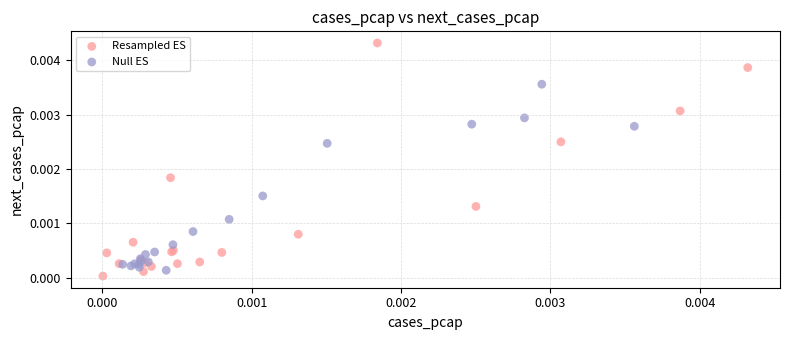

What are all the series names shown in the legend?

Resampled ES, Null ES